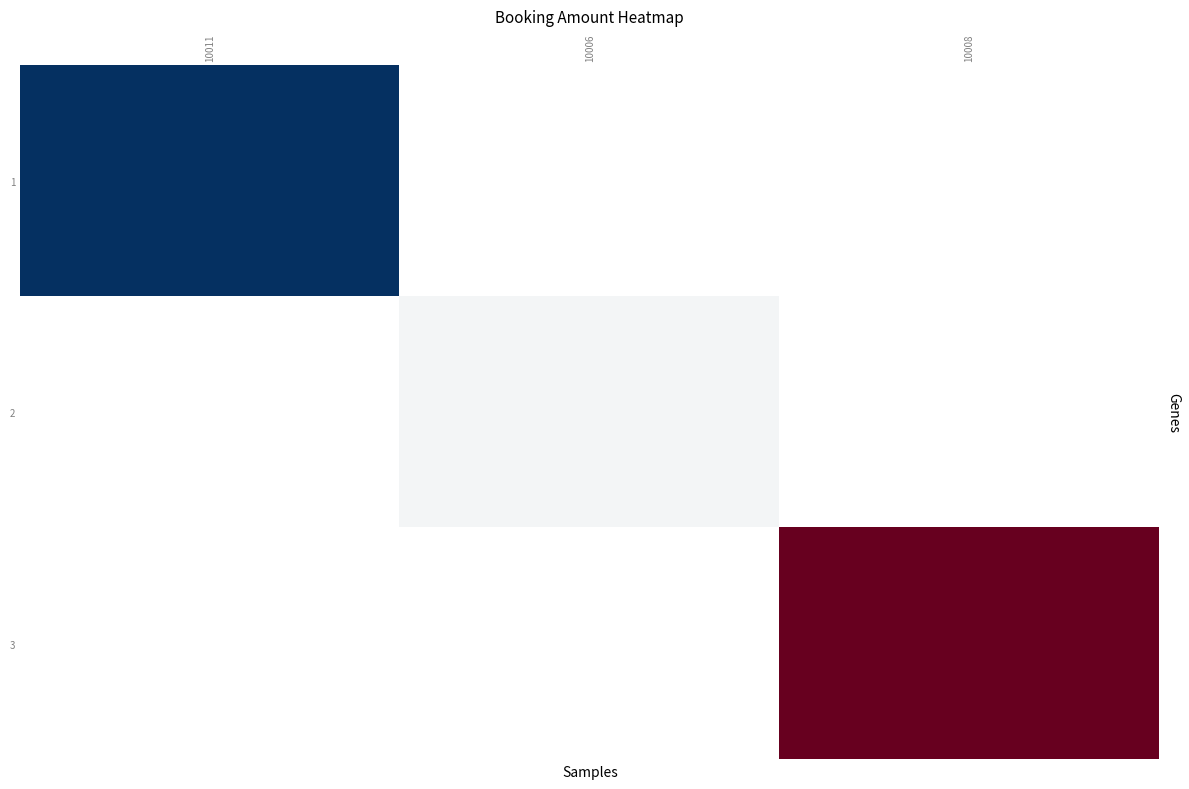

The 1 series shows 300.0 at 10011. True or false?

True